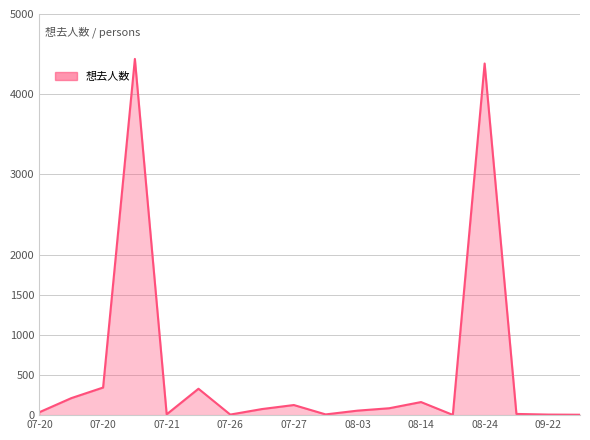

What is the difference between the maximum and minimum values?

4437